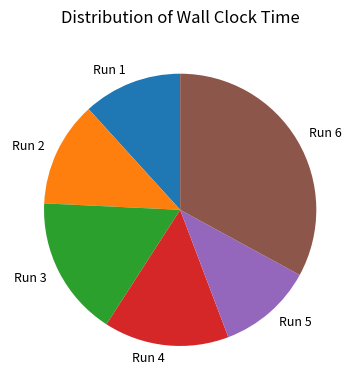

The Run 2 slice represents 21% of the pie. True or false?

False